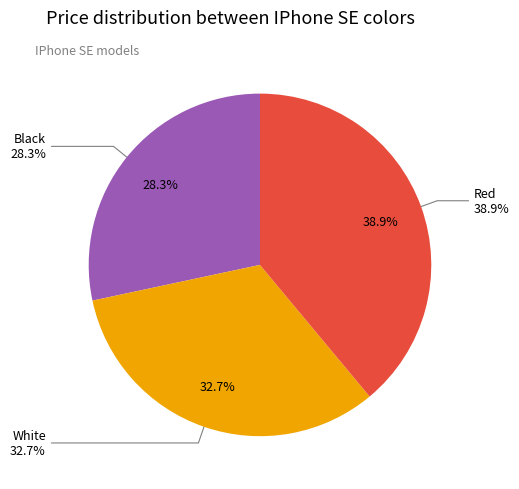

What percentage is the Black slice, to the nearest percent?

28%